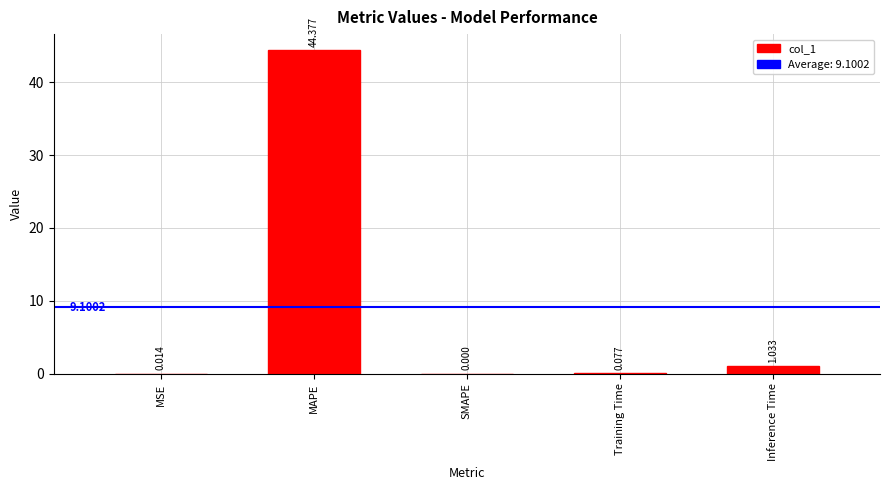

The chart shows a value of 44.4 at MAPE. True or false?

True